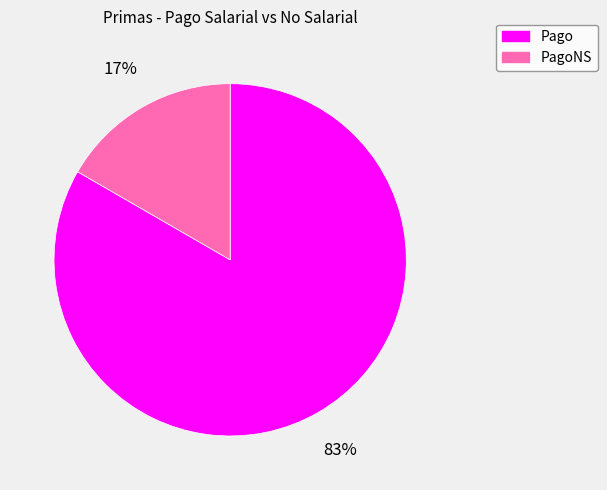

Which slice represents more than half of the pie?

Pago